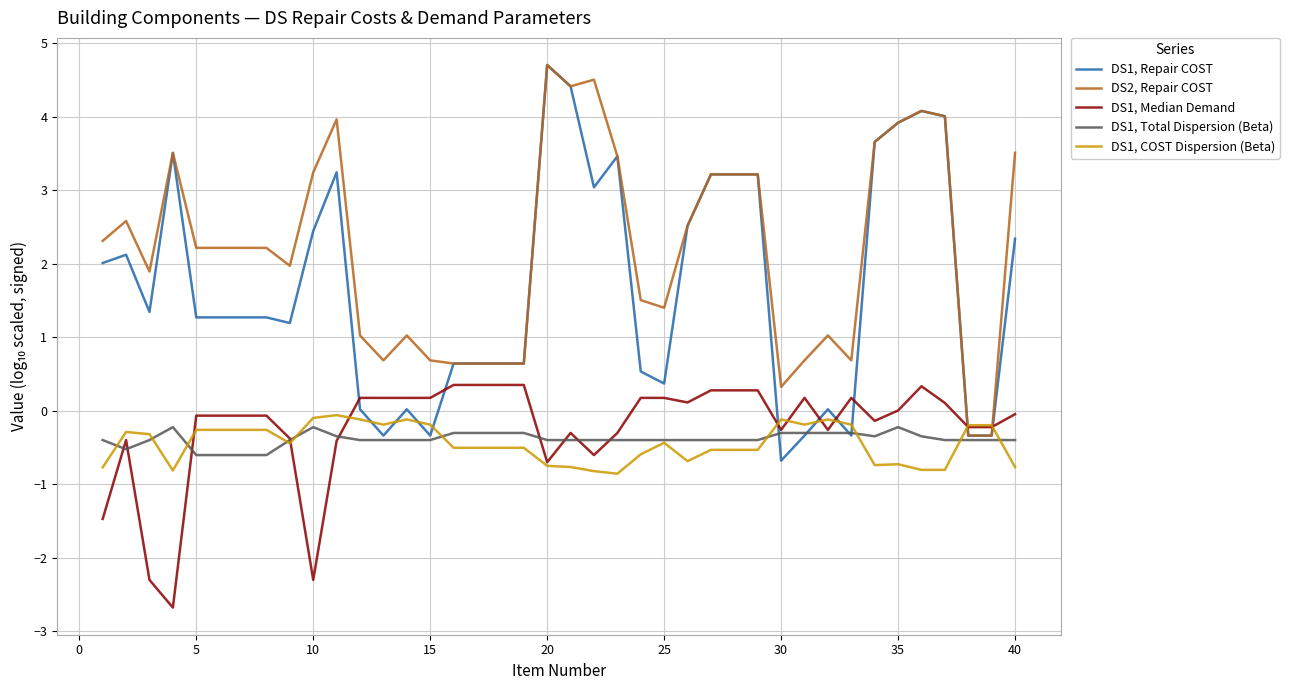

After their last crossing, which series has the higher values: DS1, Repair COST or DS1, COST Dispersion (Beta)?

DS1, Repair COST